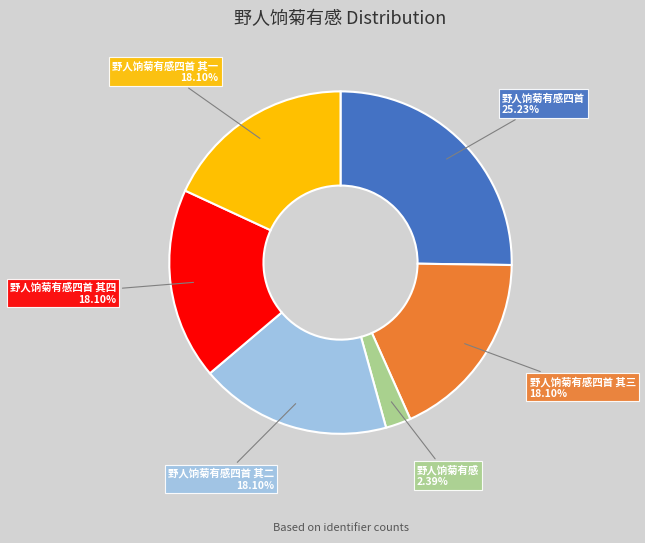

Is there any slice that represents more than half of the pie?

No